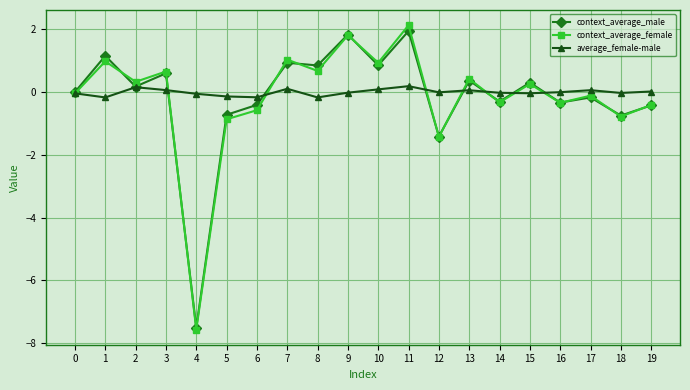

At which label does context_average_female reach its minimum?

4